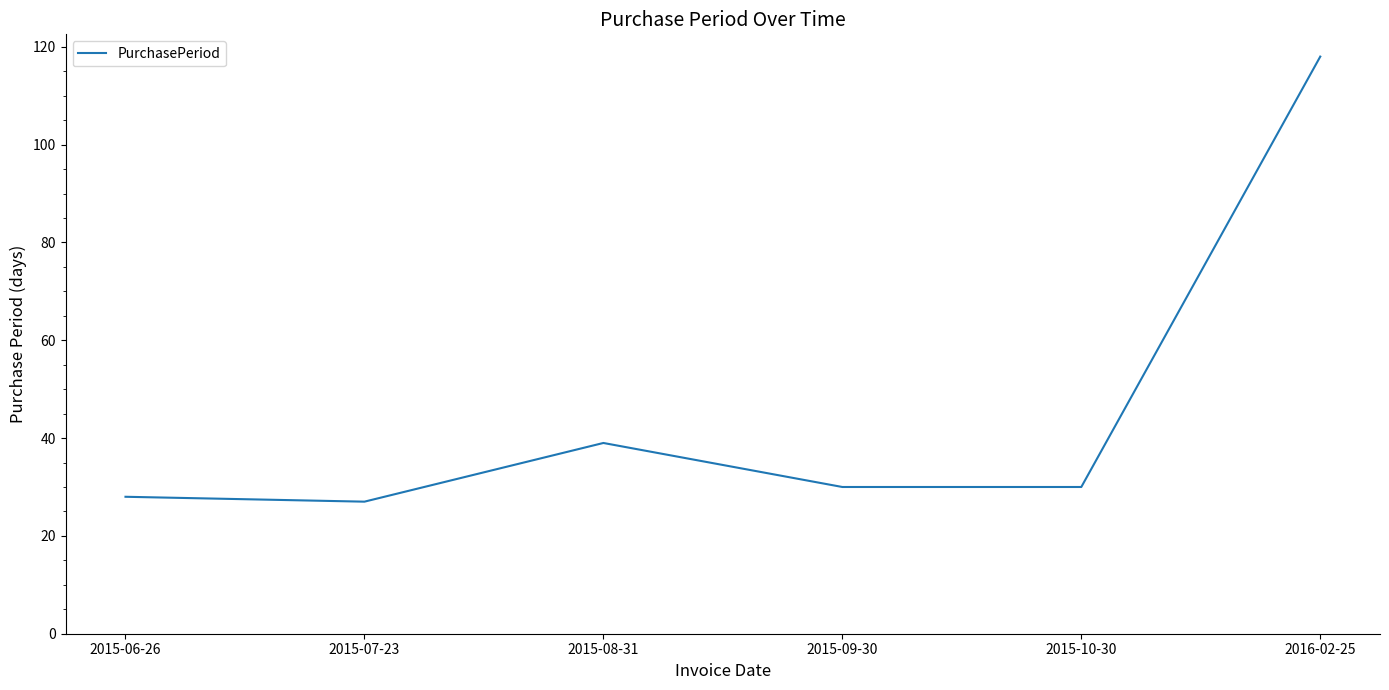

How many lines are shown in the chart?

1